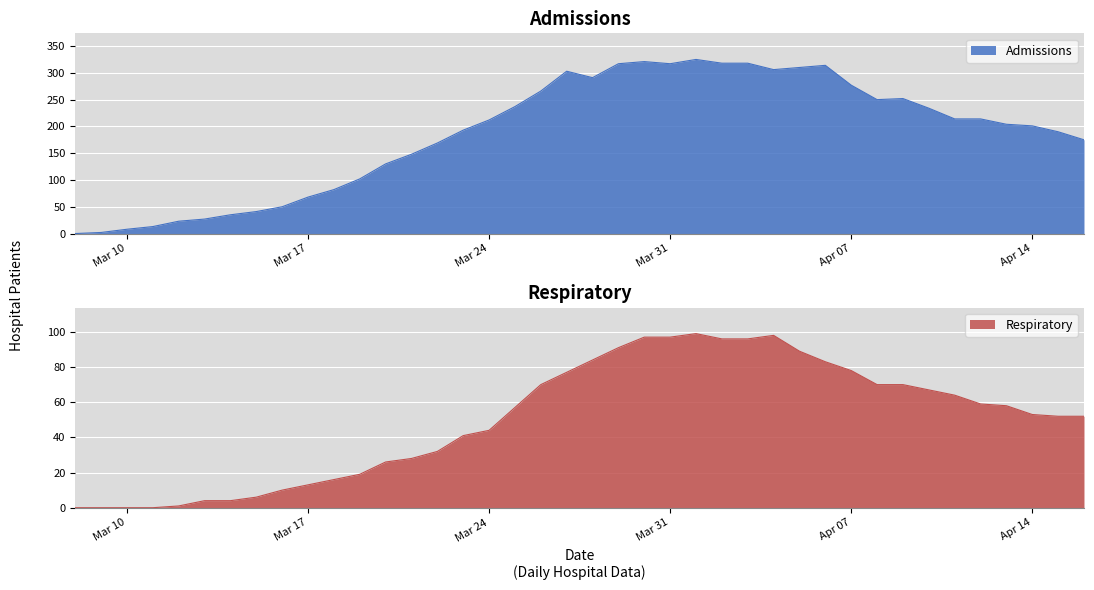

What is the value of the respiratory point at the 35th from the left?

64